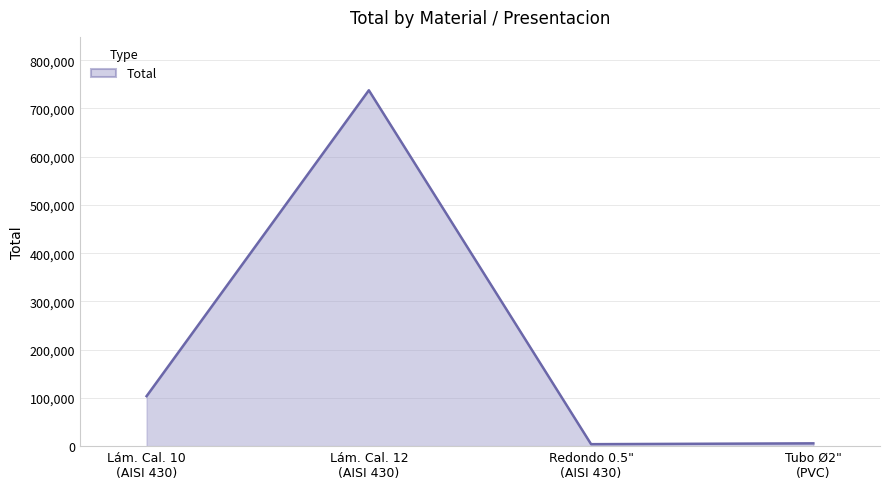

True or false: there are more than 1 points higher than both neighbors.

False